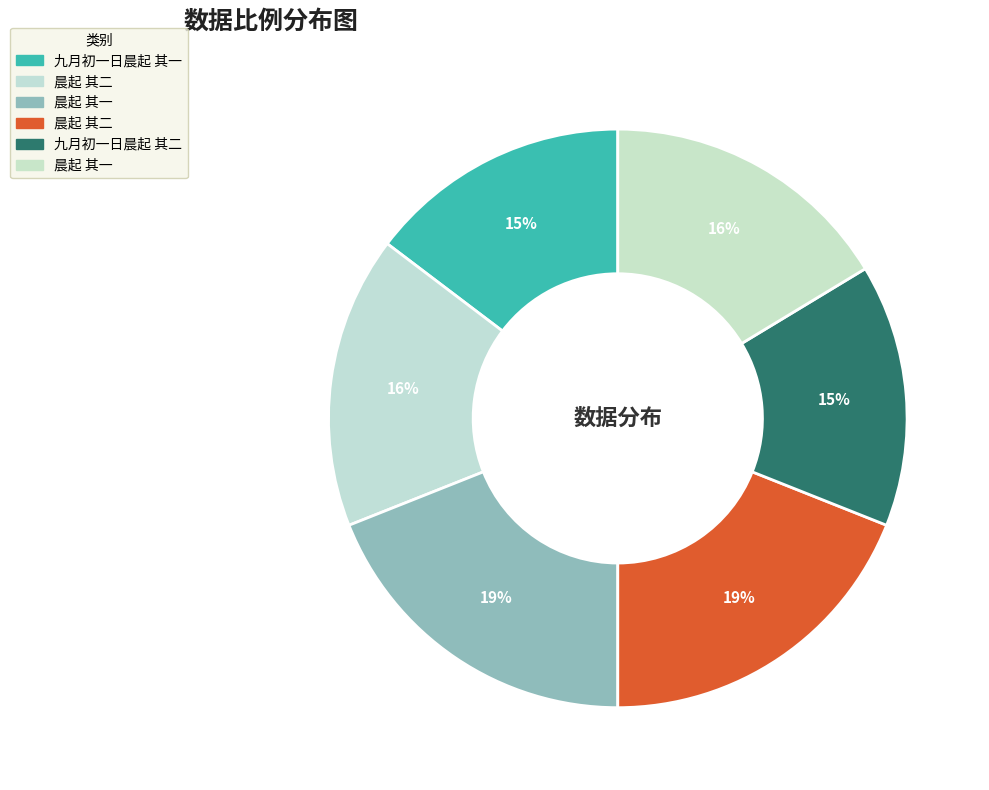

How many segments does this pie chart have?

6